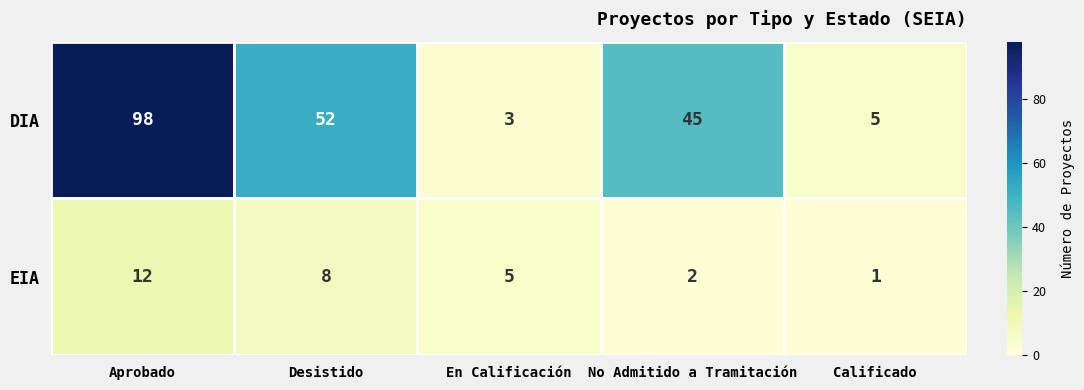

What is the sum of all DIA values?

203